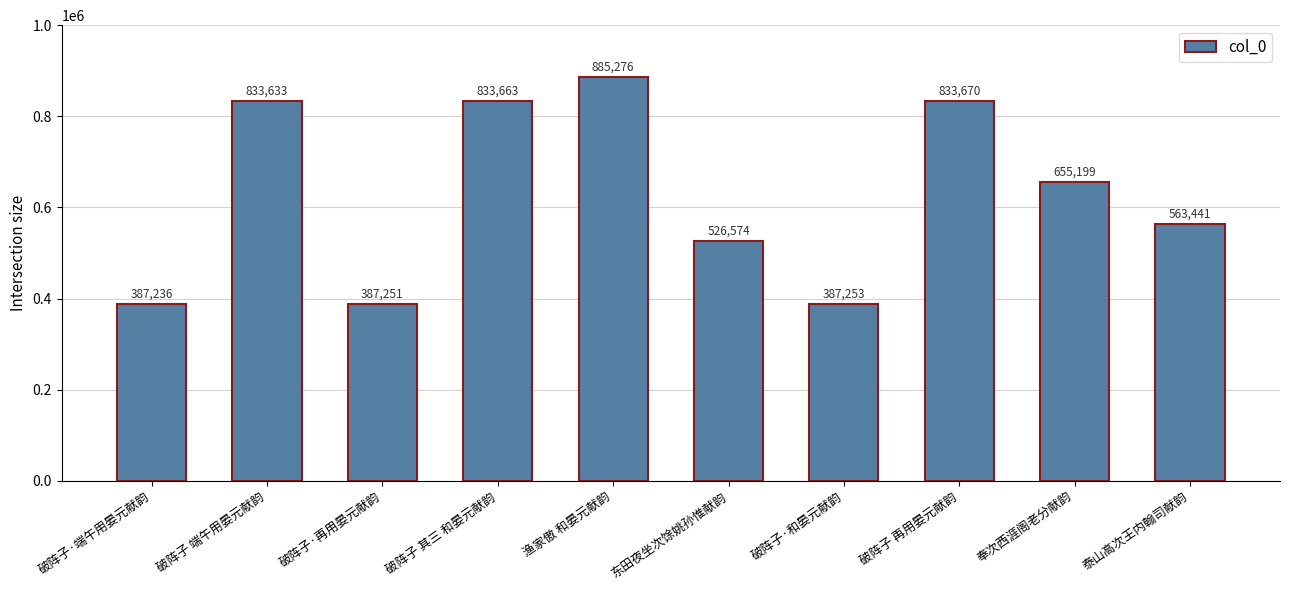

What is the label of the 9th bar from the left?

奉次西涯阁老分献韵